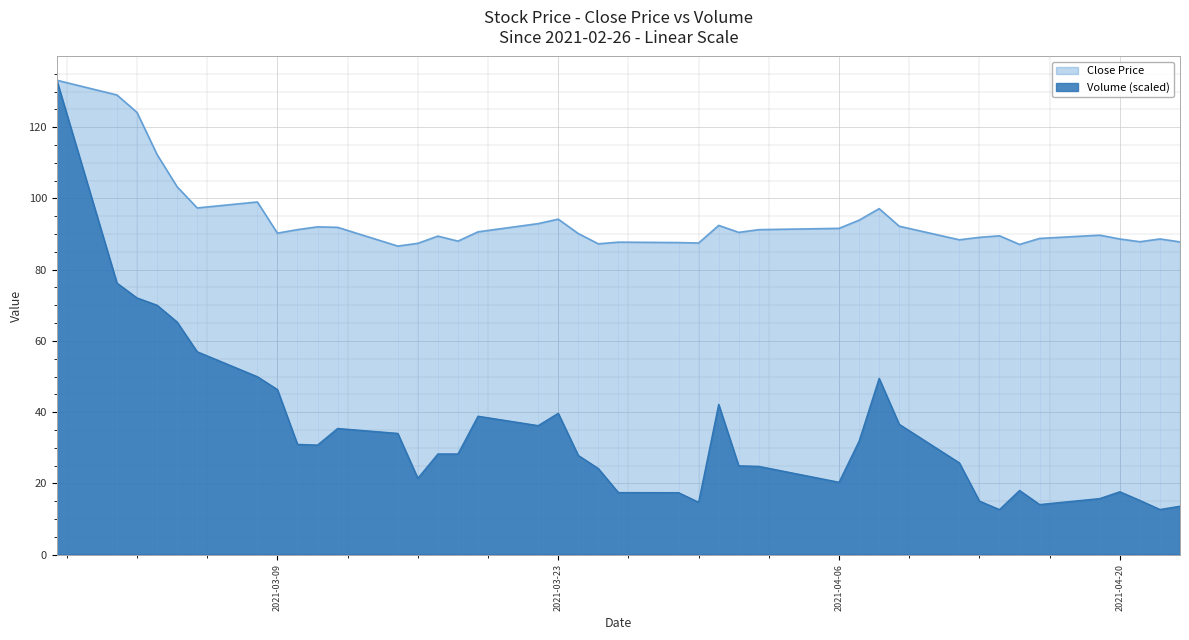

The volume series shows 14.8 at 2021-03-11. True or false?

False